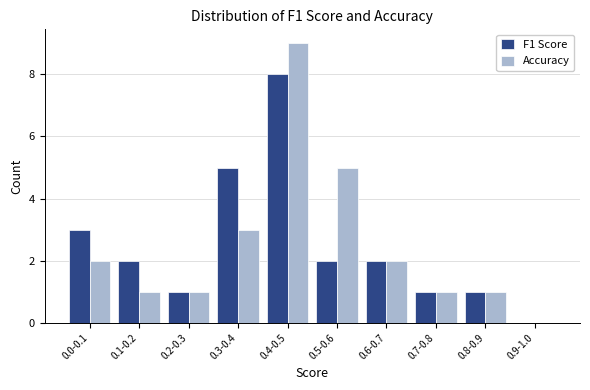

Reading right to left, extract all data points from this chart.

F1 Score: 0.9-1.0=0	0.8-0.9=1	0.7-0.8=1	0.6-0.7=2	0.5-0.6=2	0.4-0.5=8	0.3-0.4=5	0.2-0.3=1	0.1-0.2=2	0.0-0.1=3
Accuracy: 0.9-1.0=0	0.8-0.9=1	0.7-0.8=1	0.6-0.7=2	0.5-0.6=5	0.4-0.5=9	0.3-0.4=3	0.2-0.3=1	0.1-0.2=1	0.0-0.1=2